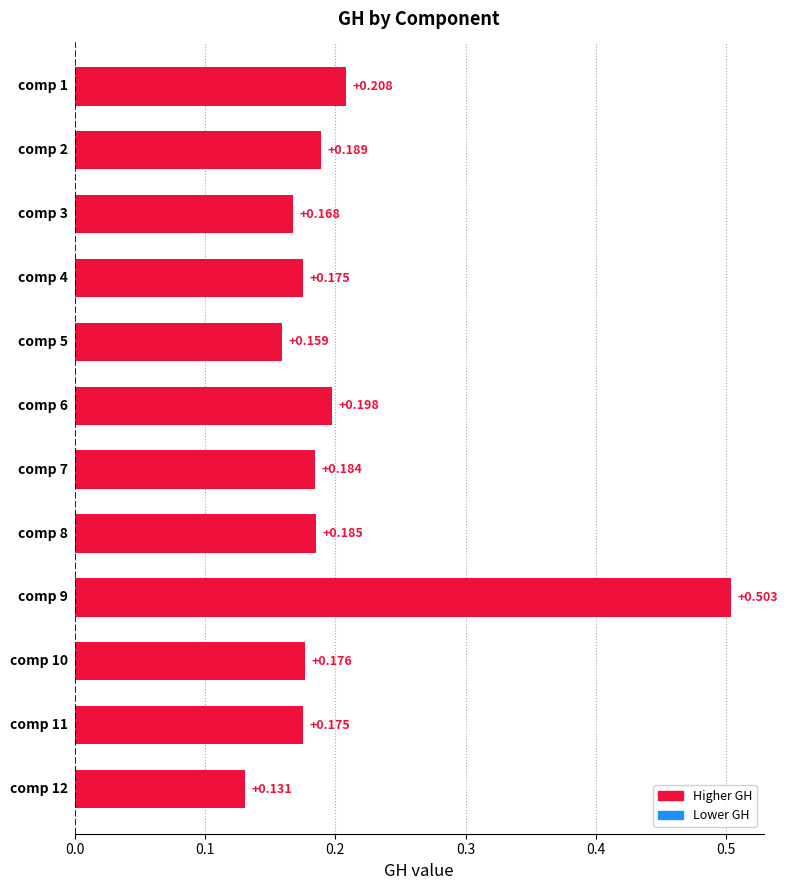

How many bars are there in total?

12